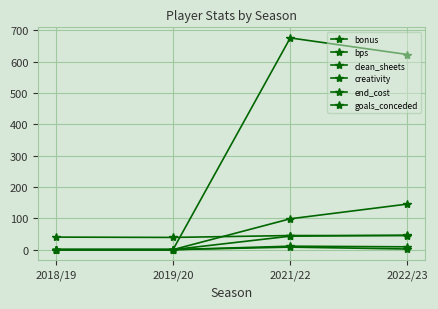

Is this an area chart (filled region under the line)?

No